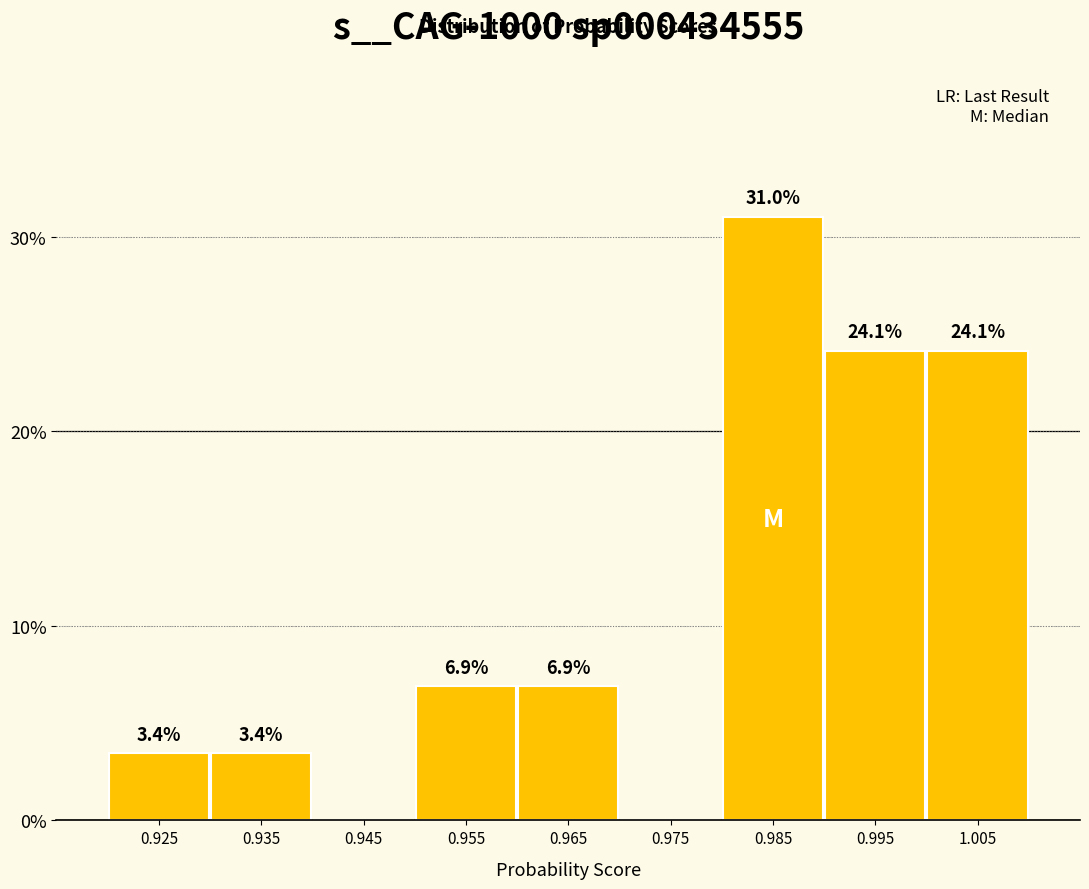

Over which range of the x-axis is the bar tallest?

0.98 to 0.99